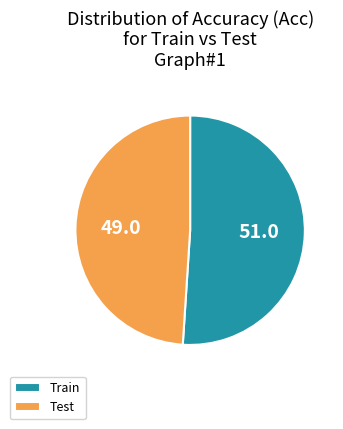

What is the smallest slice in the pie chart?

Test